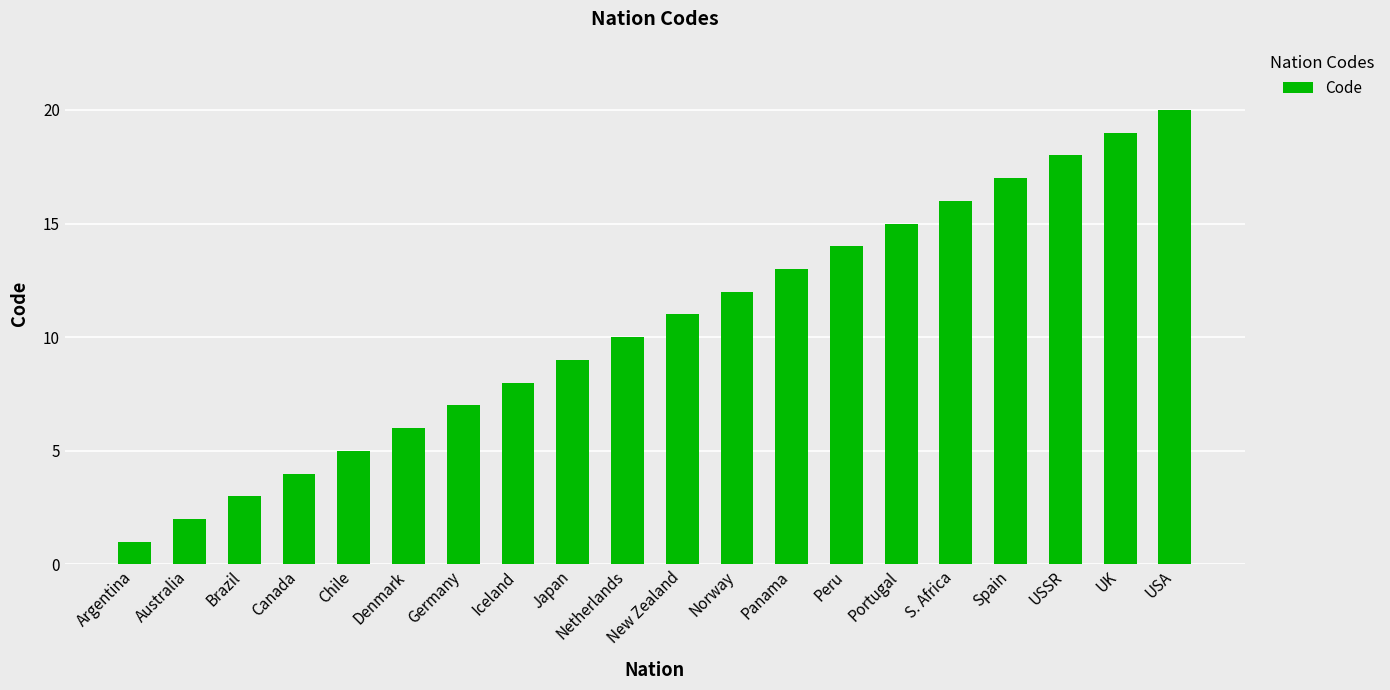

What is the label of the 8th bar from the right?

Panama